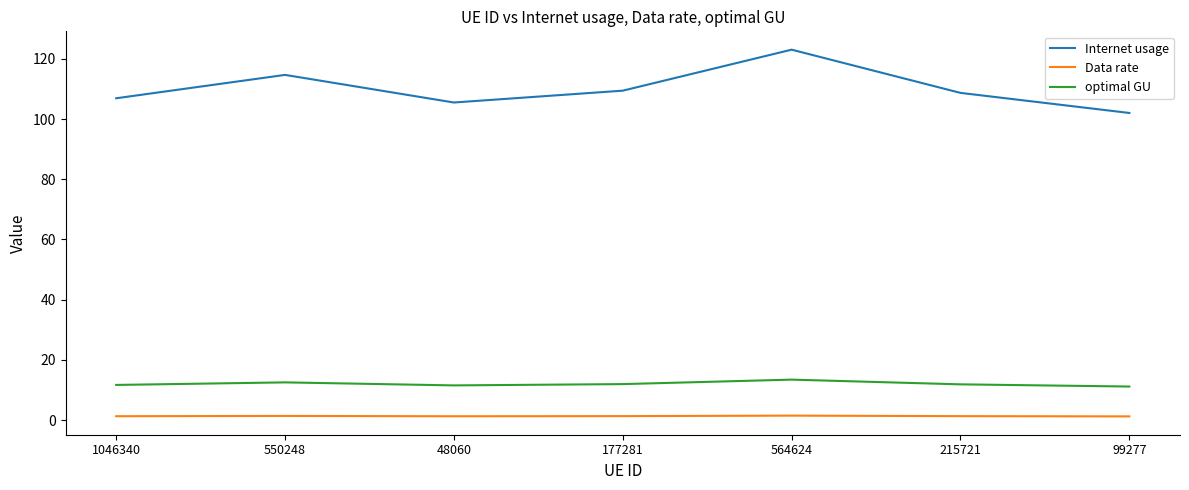

In optimal GU, how many points are lower than both neighbors (excluding endpoints)?

1